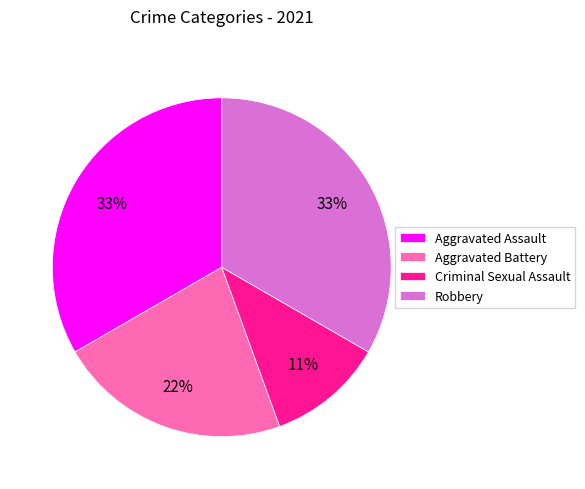

Which slice is the smallest?

Criminal Sexual Assault